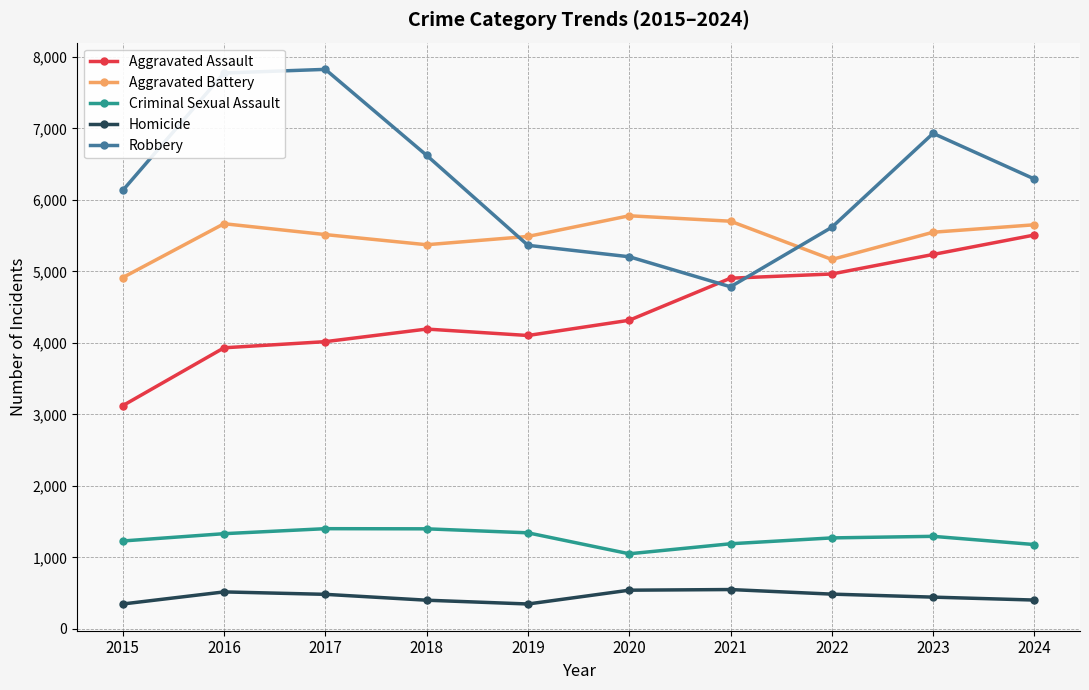

What is the difference between the highest and lowest values at 2018?

6220